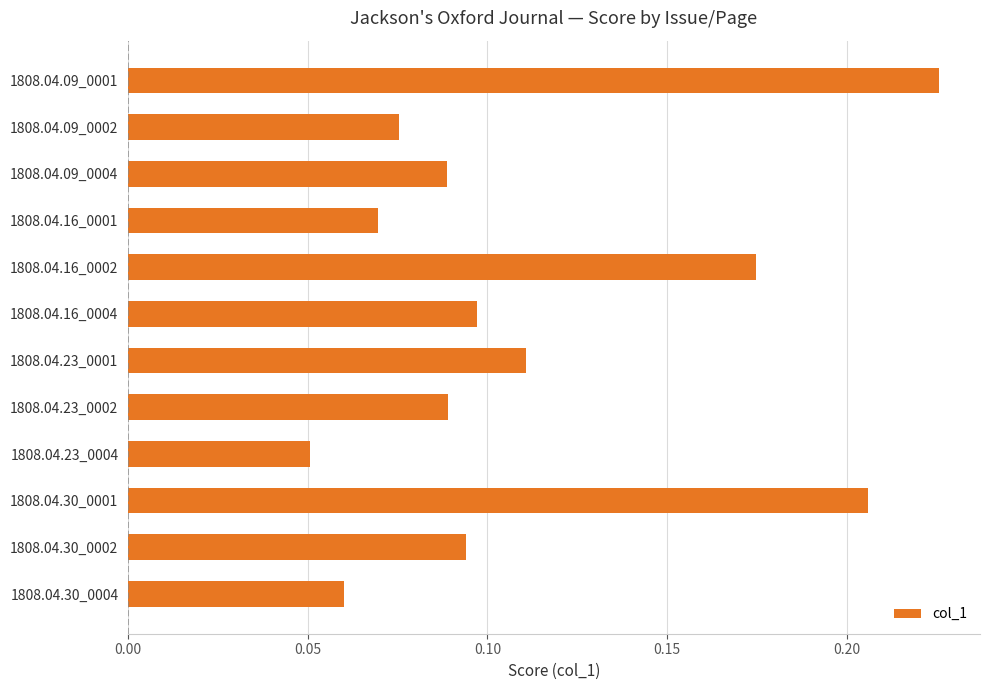

What is the sum of the values at 1808.04.16_0002 and 1808.04.16_0004?

0.3